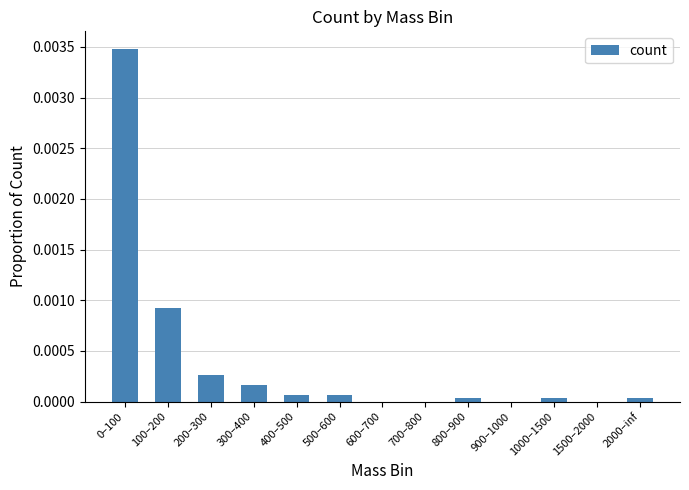

Is it true that the value at 900–1000 is 0.0?

True